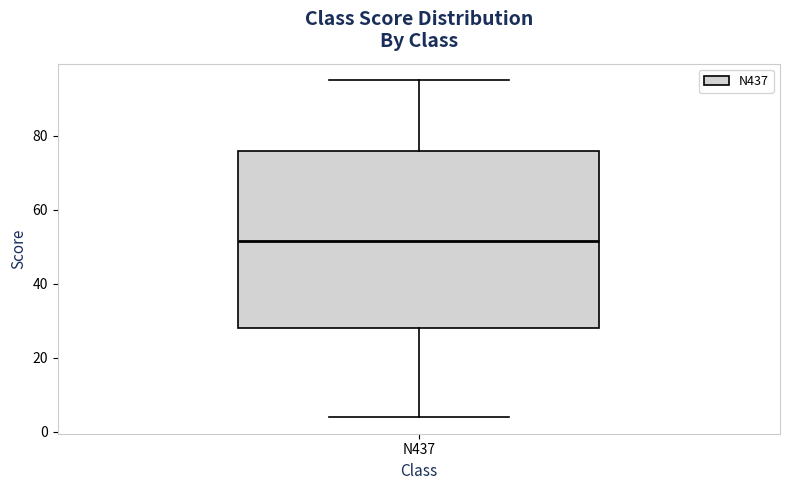

Transcribe this box plot: give where the median line is, the range the box spans, and where the two whiskers end, as read against the y-axis. The values are not printed on the chart, so give them approximately, as read against the axis.

median 52, box 28 to 76, whiskers 4 to 96